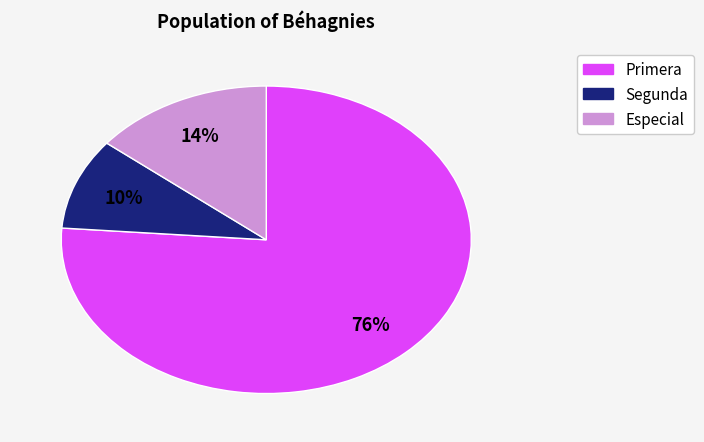

Which has a higher value, Especial or Primera?

Primera